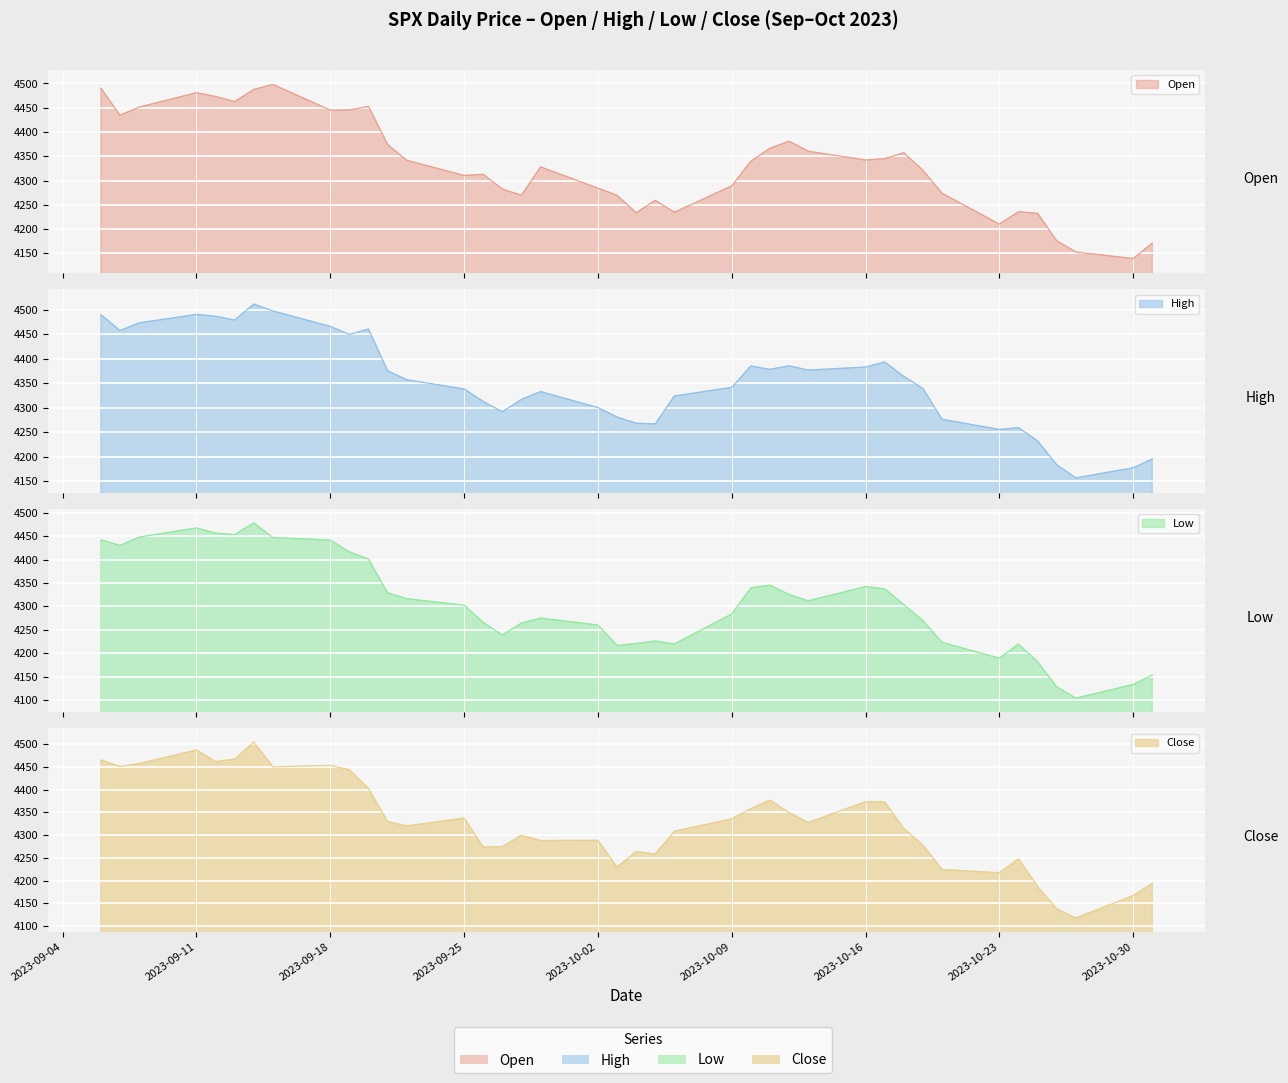

Rank the categories by Open value from highest to lowest.

2023-09-15, 2023-09-06, 2023-09-14, 2023-09-11, 2023-09-12, 2023-09-13, 2023-09-20, 2023-09-08, 2023-09-19, 2023-09-18, 2023-09-07, 2023-10-12, 2023-09-21, 2023-10-11, 2023-10-13, 2023-10-18, 2023-10-17, 2023-10-16, 2023-09-22, 2023-10-10, 2023-09-29, 2023-10-19, 2023-09-26, 2023-09-25, 2023-10-09, 2023-10-02, 2023-09-27, 2023-10-20, 2023-10-03, 2023-09-28, 2023-10-05, 2023-10-24, 2023-10-06, 2023-10-04, 2023-10-25, 2023-10-23, 2023-10-26, 2023-10-31, 2023-10-27, 2023-10-30